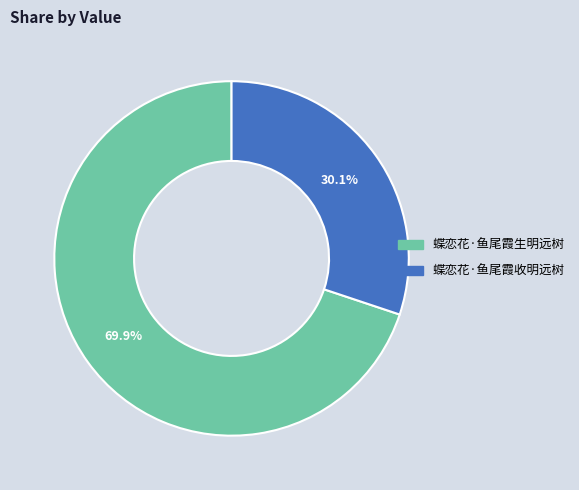

Which category has the biggest portion of the pie?

蝶恋花·鱼尾霞生明远树